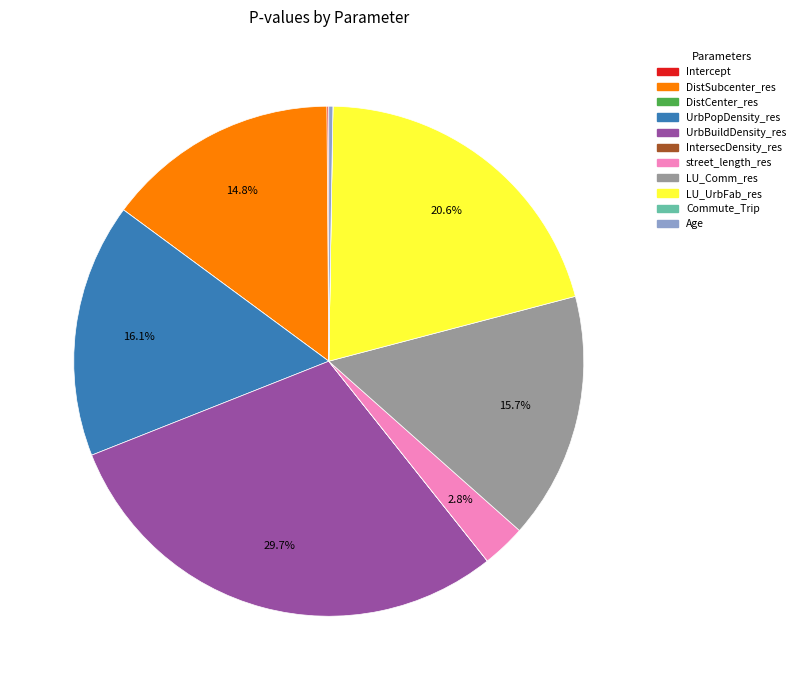

Is it true that street_length_res is 17% of the pie?

False